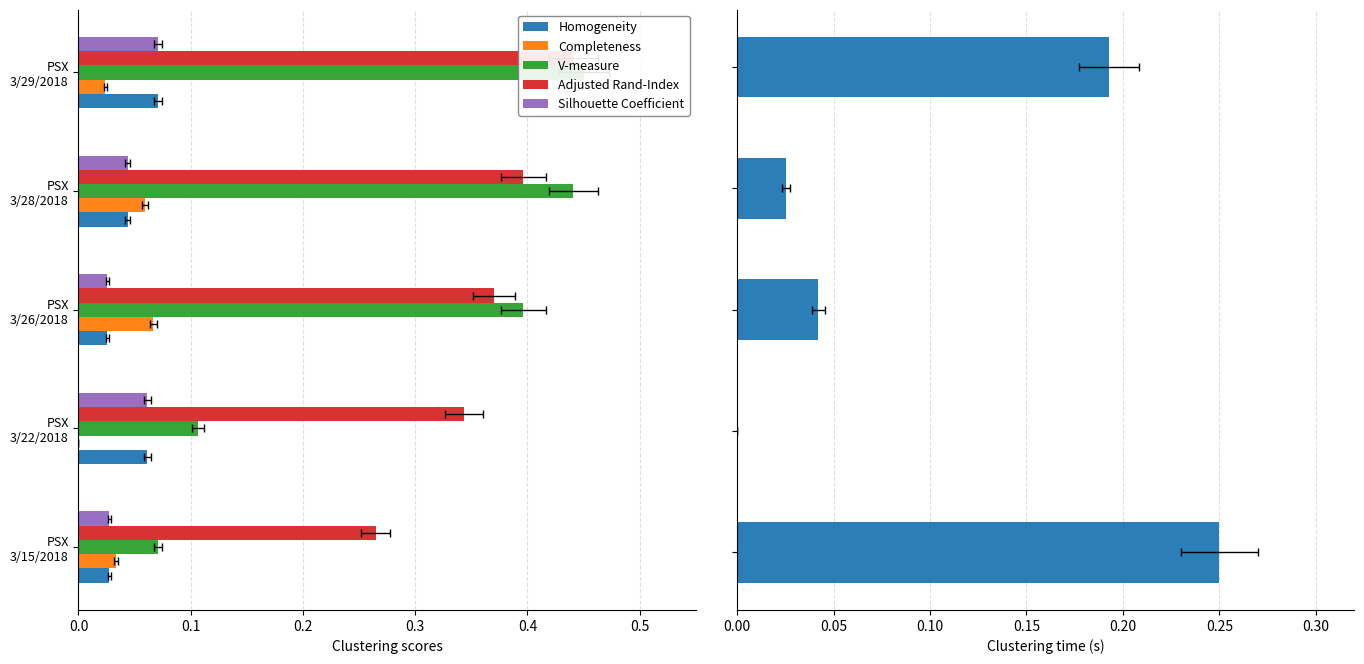

Is it true that Silhouette Coefficient equals 0.0 at PSX 3/22/2018?

False